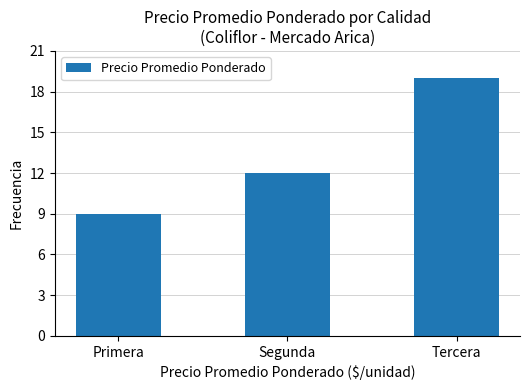

Count the values in the range 9 to 19.

3